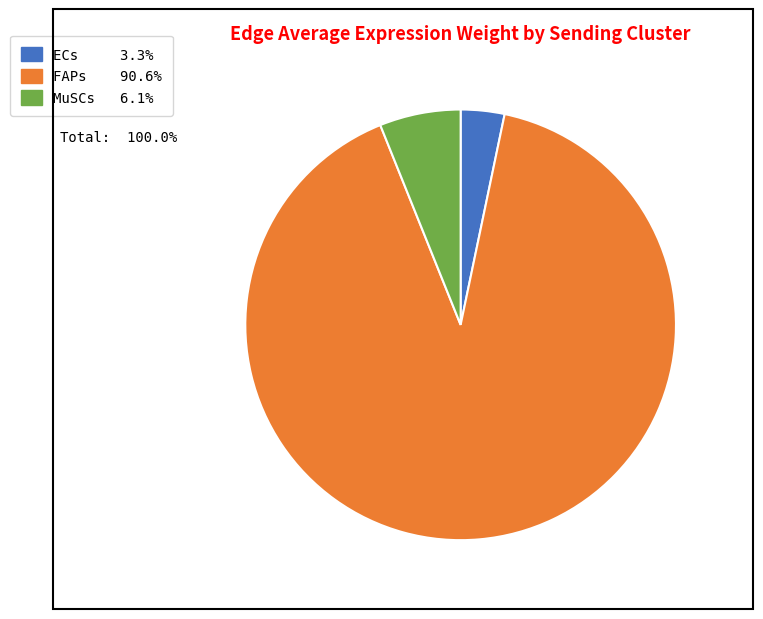

Which slice is the smallest?

ECs